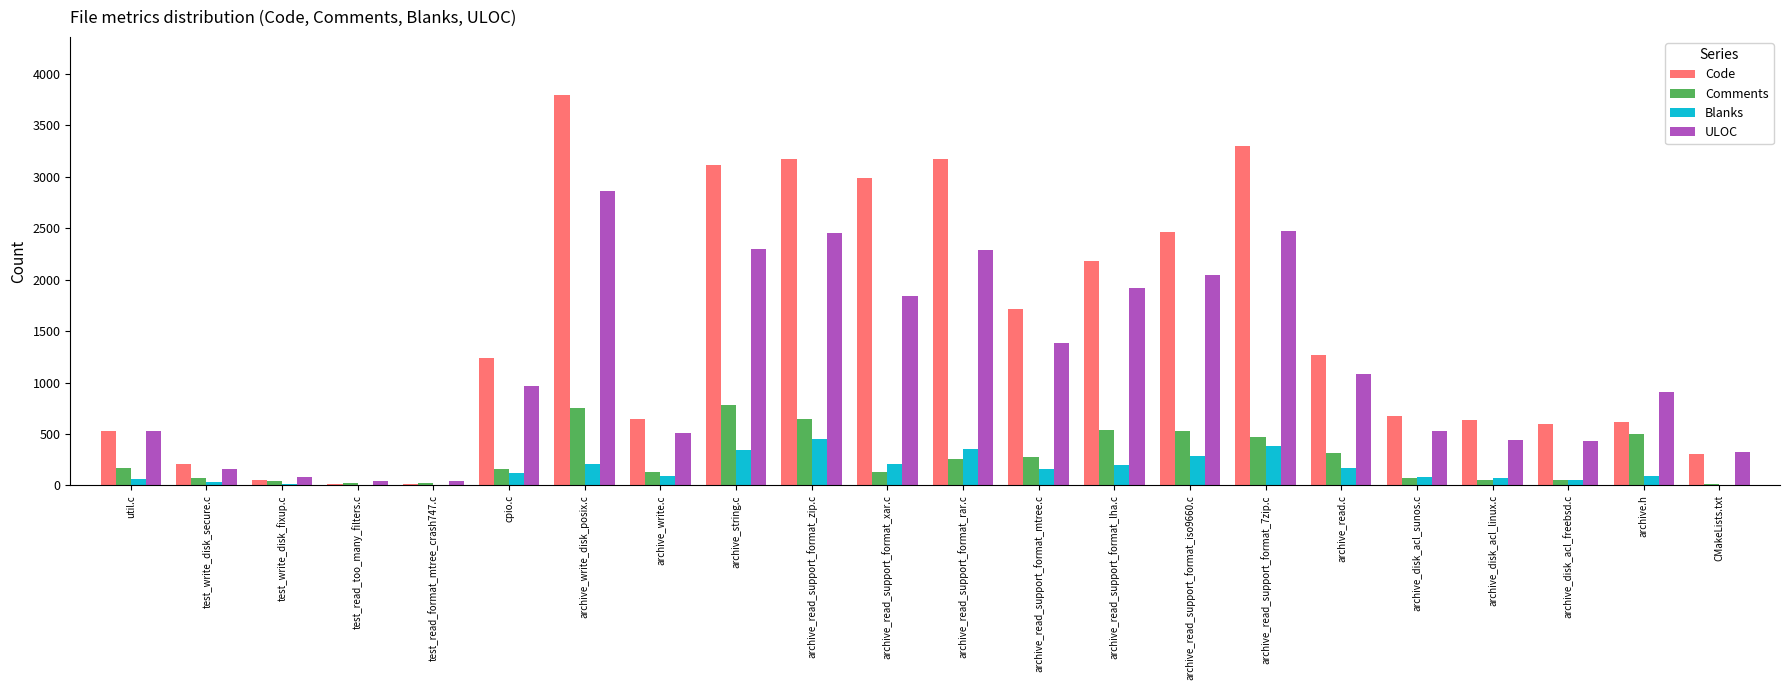

How many series are shown in this chart?

4